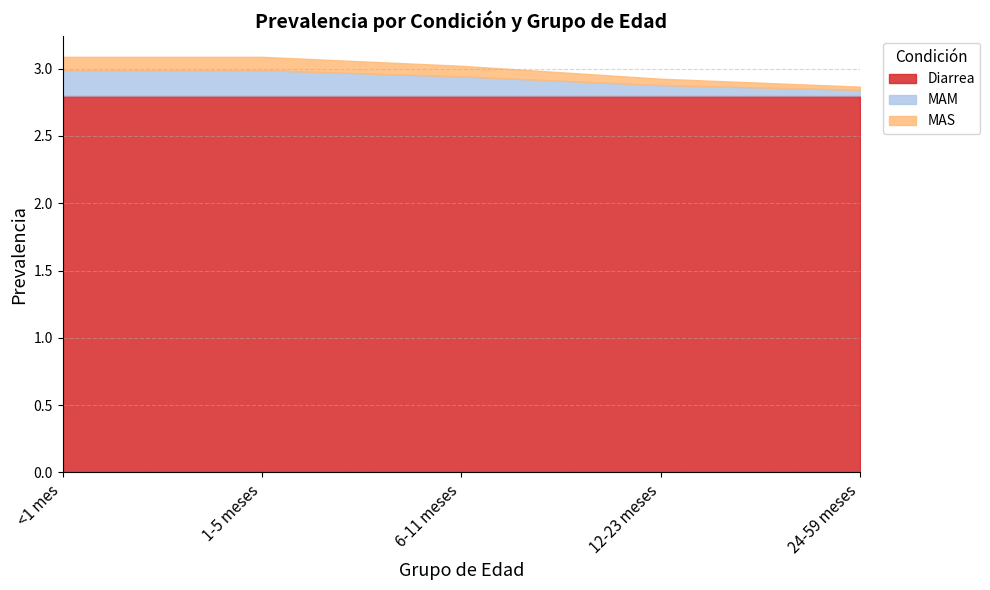

The value of MAM at 6-11 meses is 0.1. True or false?

True